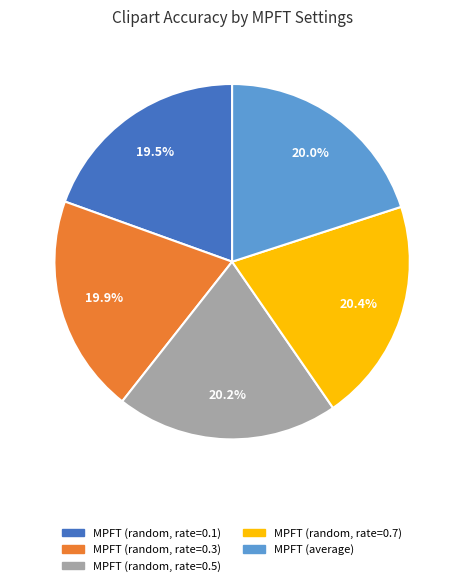

What percentage is the MPFT (average) slice, to the nearest percent?

20%